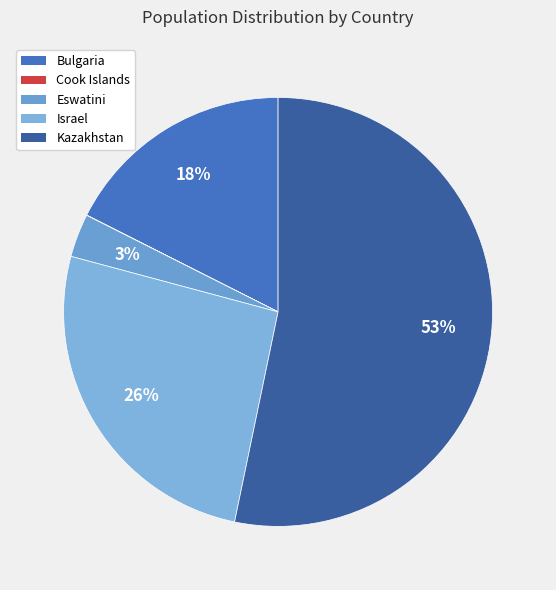

Which category has the biggest portion of the pie?

Kazakhstan